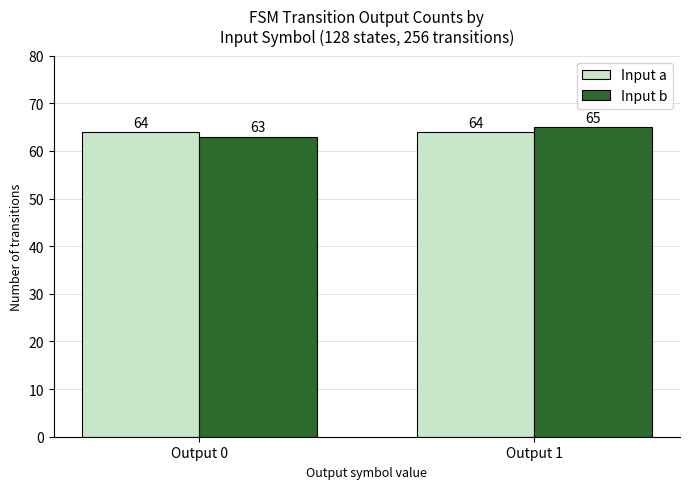

Reading left to right, extract all data points from this chart.

Input a: 64	64
Input b: 63	65